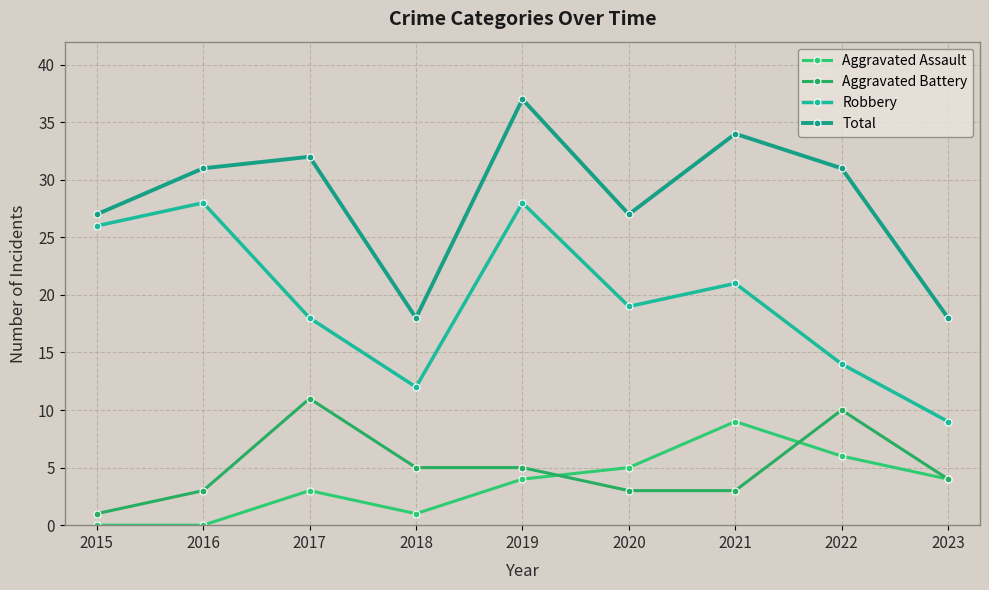

What is the difference between the second highest and second lowest values in the Total series?

16